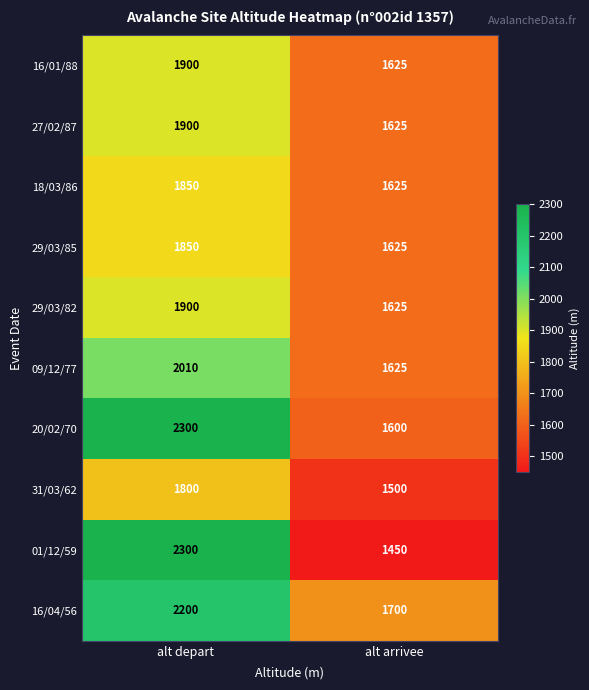

What is the sum of all 20/02/70 values?

3900